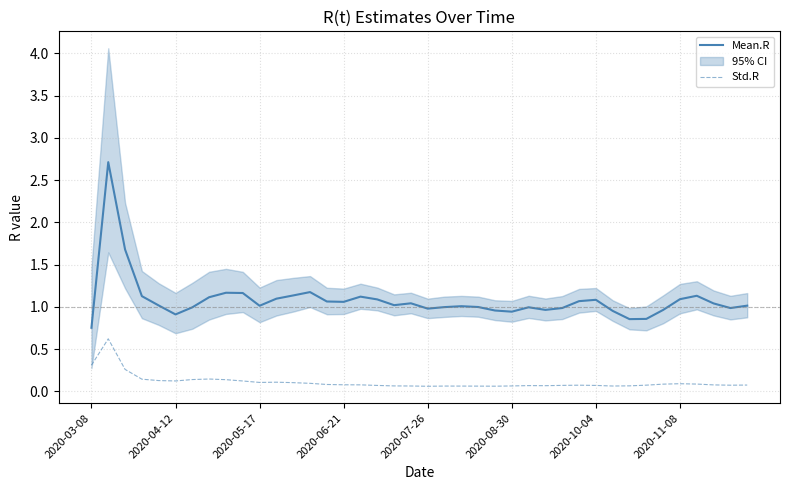

True or false: Mean.R and Std.R cross at least once.

False